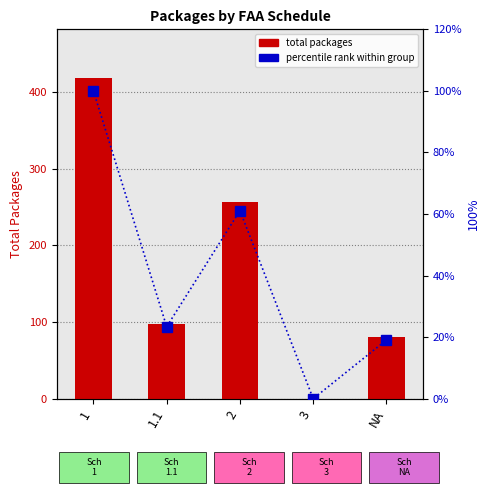

What is the difference between the maximum and minimum values in the packages series?

419.0